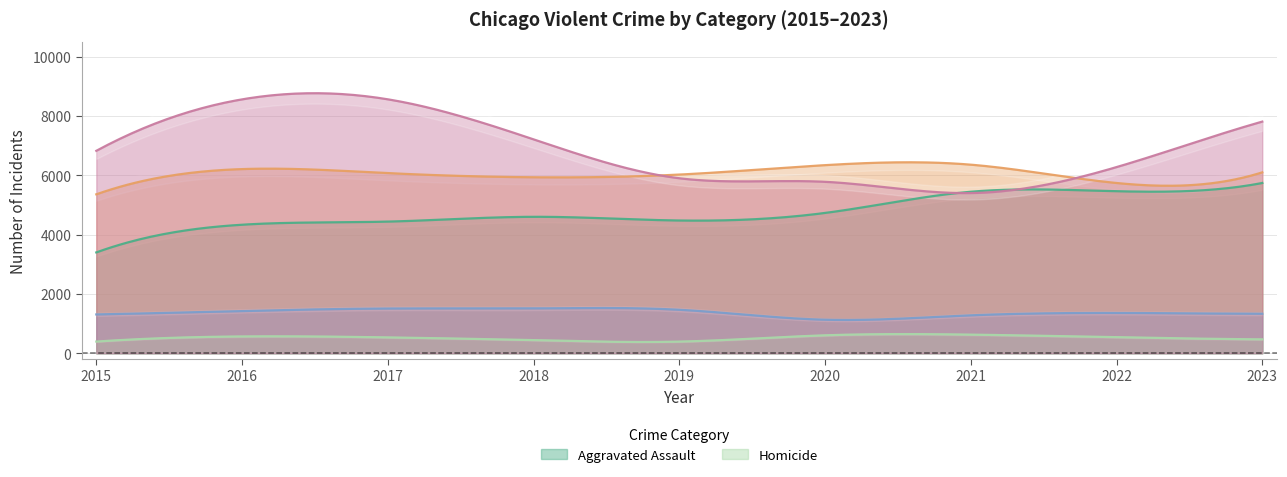

What is the total value across all series at 2016?

21088